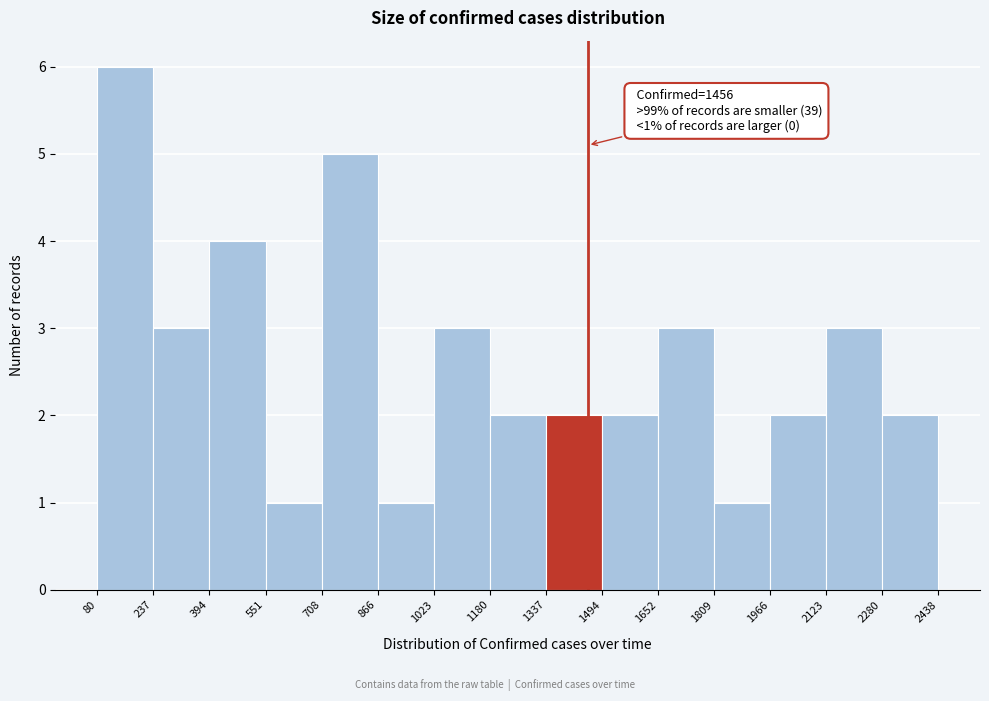

Over which range of the x-axis is the bar tallest?

80 to 237